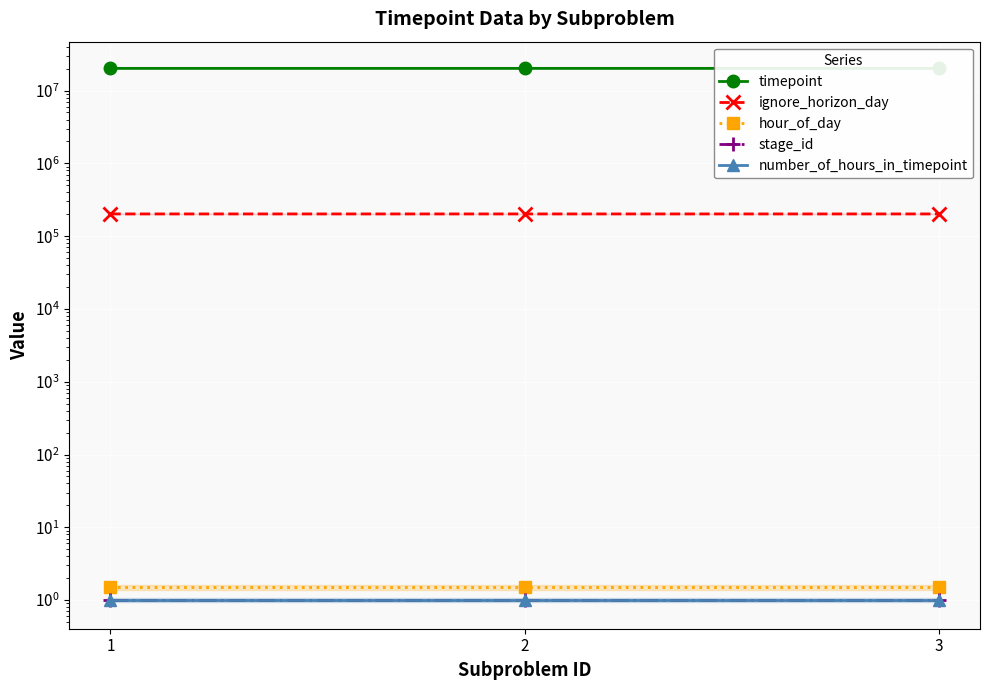

Reading left to right, extract all data points from this chart.

timepoint: 20200101.5	20200201.5	20200301.5
ignore_horizon_day: 202001.0	202002.0	202003.0
hour_of_day: 1.5	1.5	1.5
stage_id: 1.0	1.0	1.0
number_of_hours_in_timepoint: 1.0	1.0	1.0